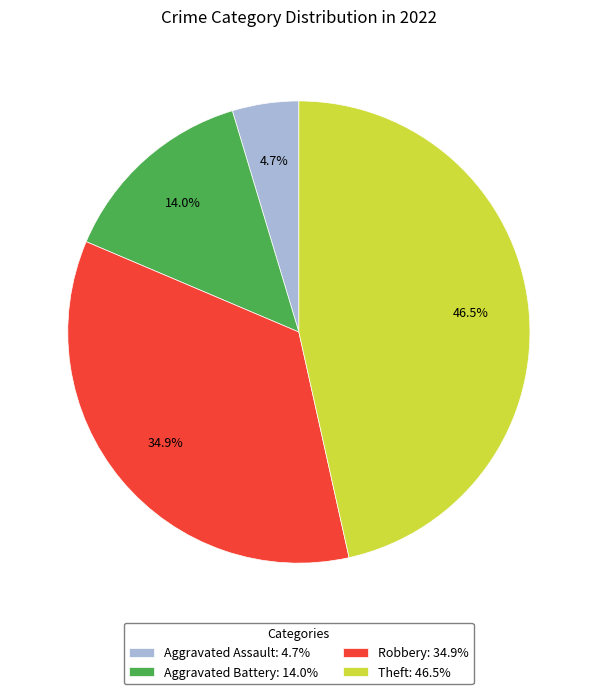

Do Aggravated Assault and Theft together represent more than half of the pie?

Yes